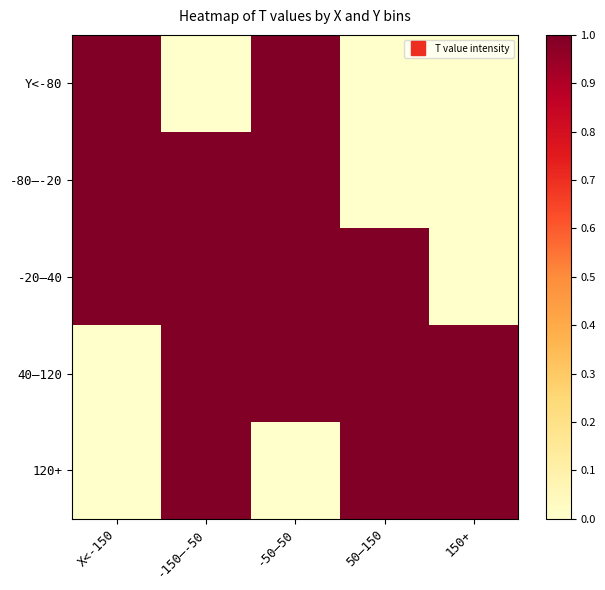

What is the maximum value shown in the chart?

1.0